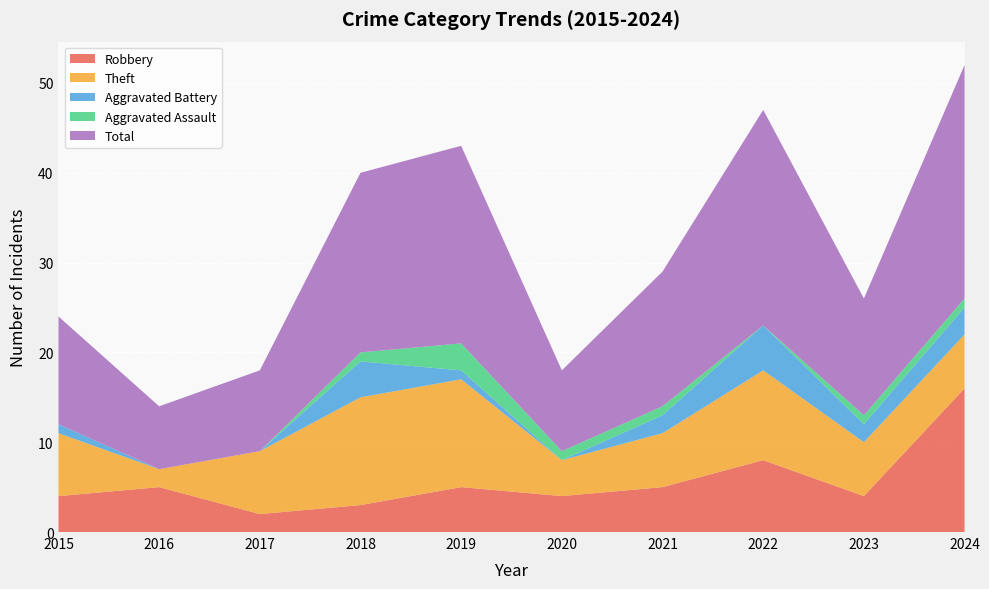

Reading right to left, what are all the values shown in this chart?

Robbery: 16	4	8	5	4	5	3	2	5	4
Theft: 6	6	10	6	4	12	12	7	2	7
Aggravated Battery: 3	2	5	2	0	1	4	0	0	1
Aggravated Assault: 1	1	0	1	1	3	1	0	0	0
Total: 26	13	24	15	9	22	20	9	7	12